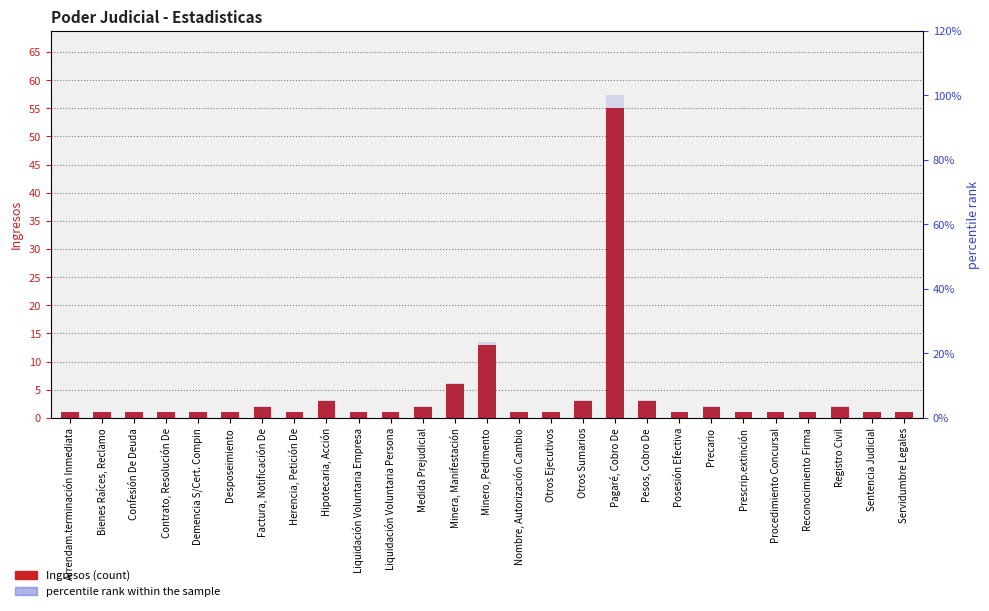

Between Servidumbre Legales and Liquidación Voluntaria Empresa, which is larger?

Servidumbre Legales